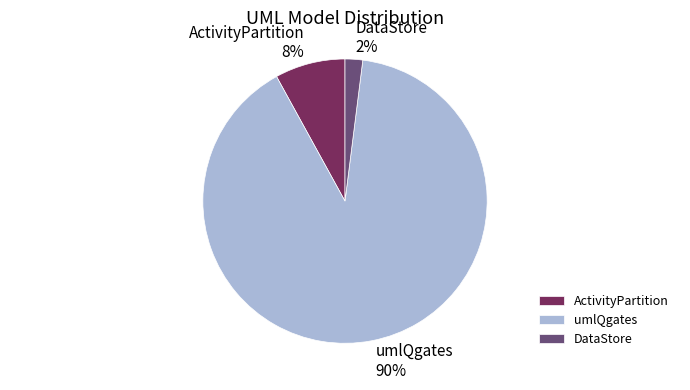

How many segments does this pie chart have?

3